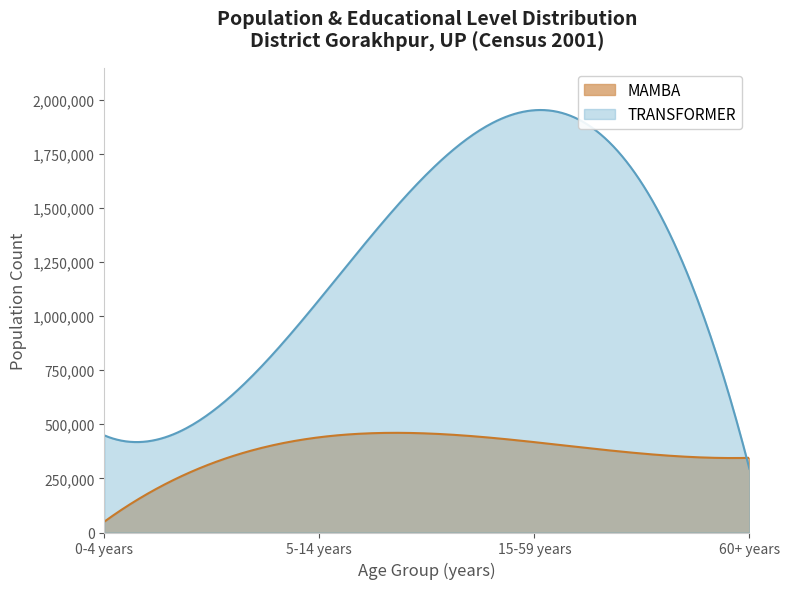

Reading left to right, extract all data points from this chart.

TRANSFORMER: 448796	1075724	1950741	294195
MAMBA: 49969	439965	417463	344819